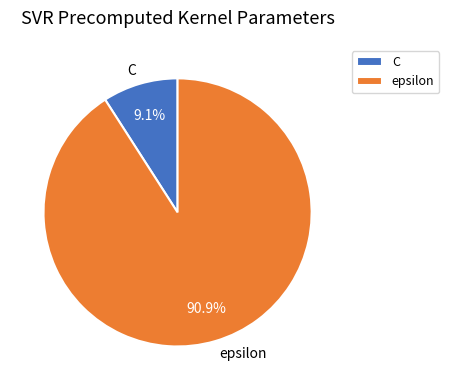

To the nearest percent, what is the difference between the largest and smallest slice percentages?

82%